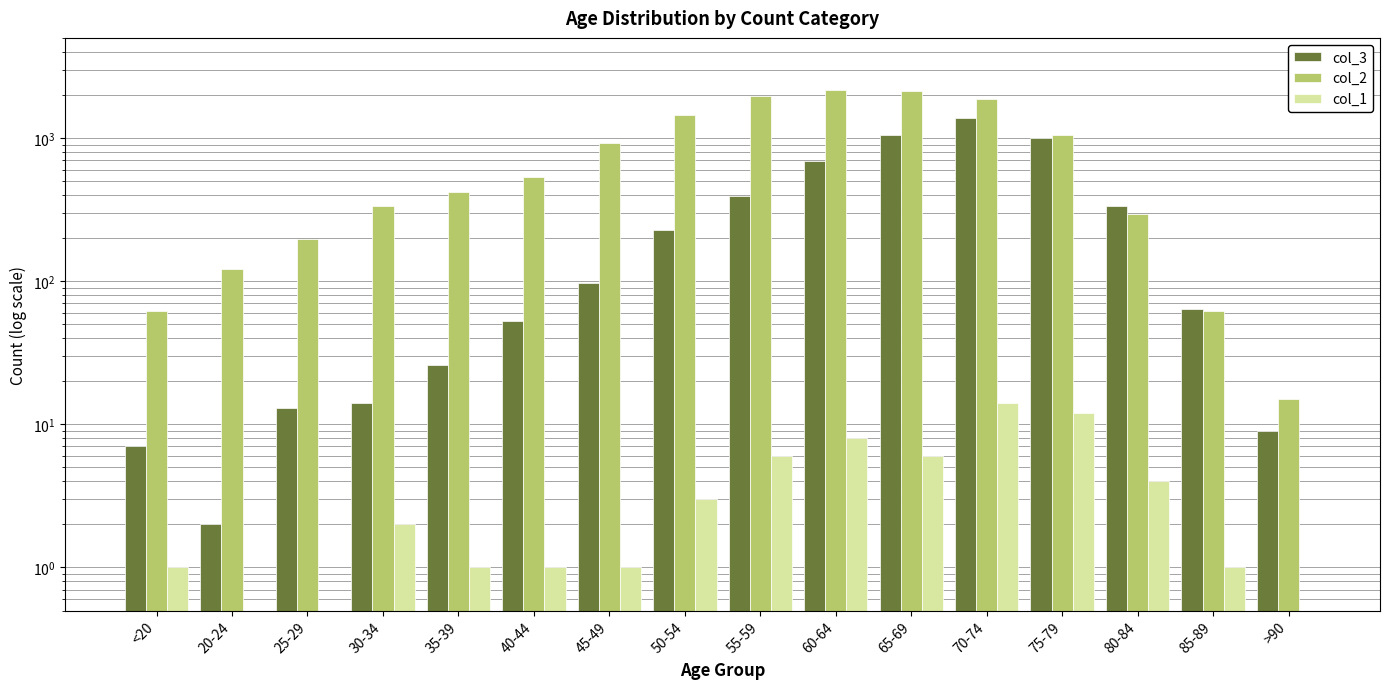

What is the label of the 14th bar from the right?

25-29